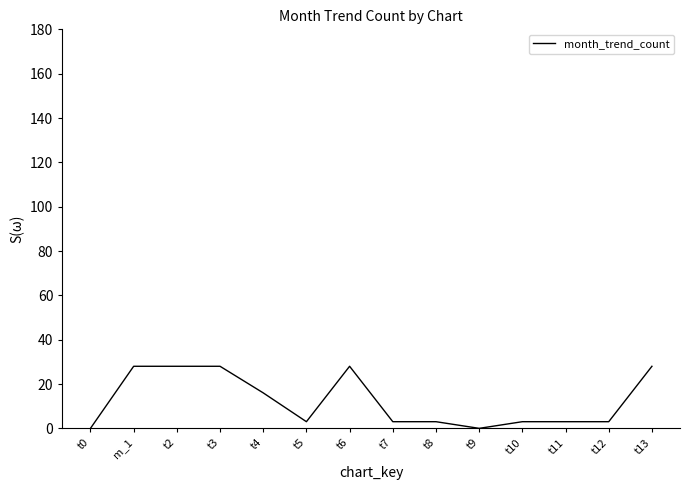

Reading right to left, list all the values displayed in this chart.

28	3	3	3	0	3	3	28	3	16	28	28	28	0